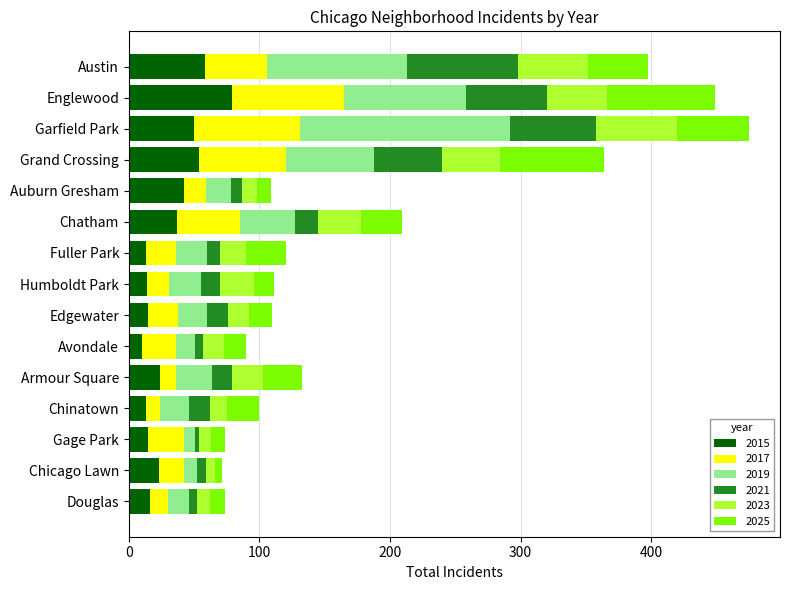

What is the total value across all series at Fuller Park?

120